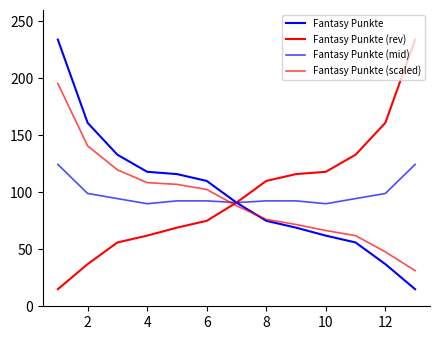

How many lines are shown in the chart?

4